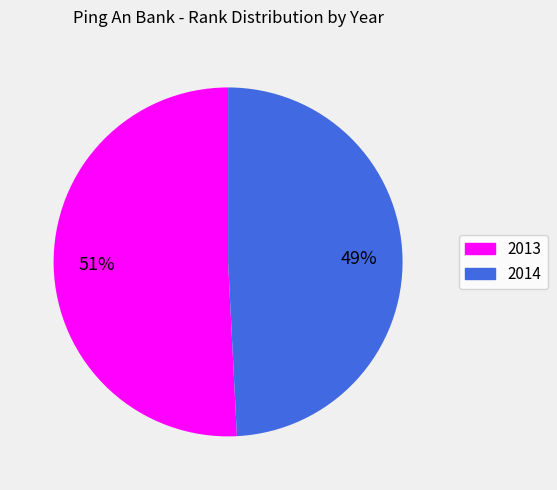

Combined, do 2014 and 2013 account for over 50%?

Yes